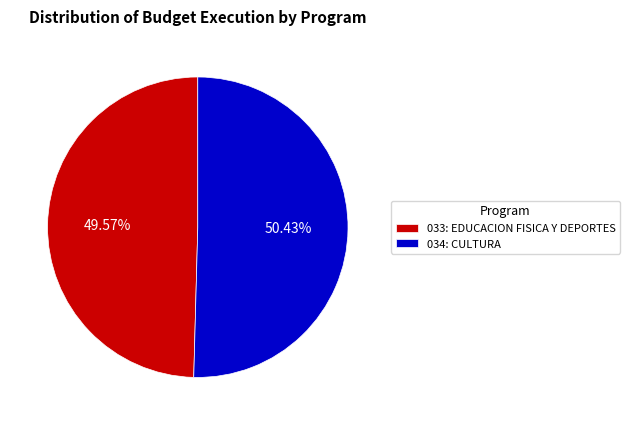

What is the ratio of the value at 034: CULTURA to the value at 033: EDUCACION FISICA Y DEPORTES?

1.0